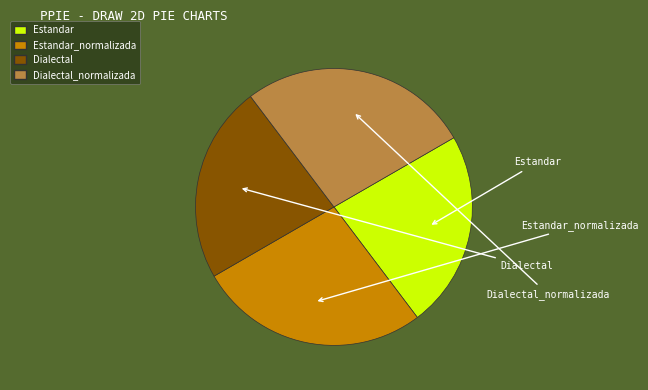

Count the number of slices in the pie.

4